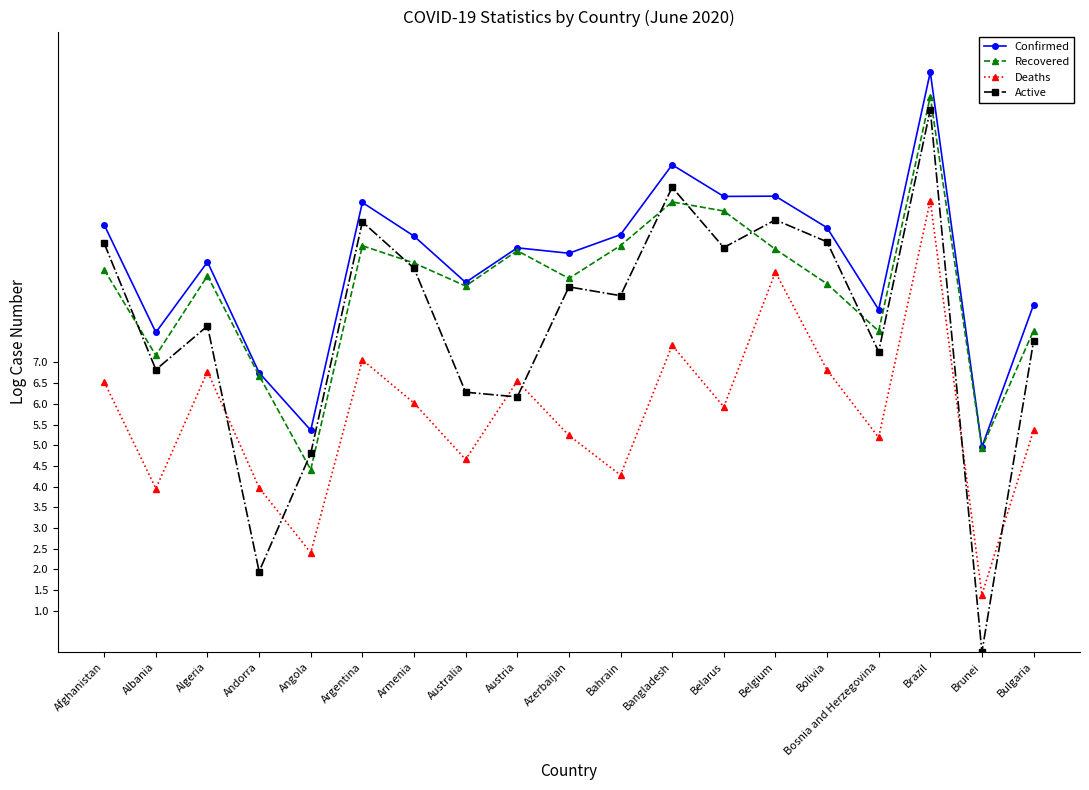

True or false: Confirmed has more than 2 points higher than both neighbors.

True